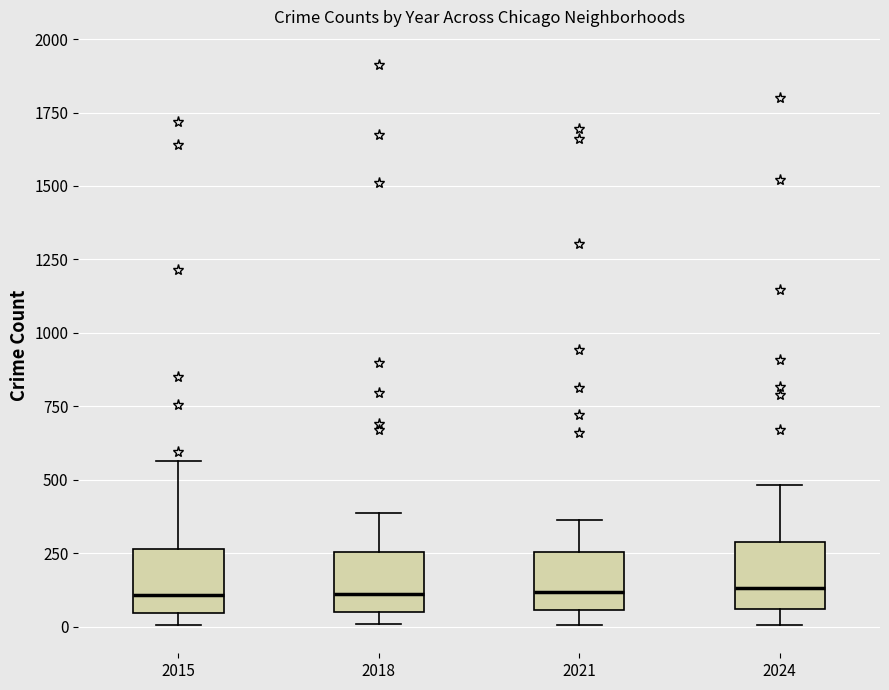

Reading left to right, transcribe this box plot: for each box, give where its median line is, the range the box spans, and where its two whiskers end, as read against the y-axis. The values are not printed on the chart, so give them approximately, as read against the axis.

2015: median 100, box 50 to 250, whiskers 0 to 550
2018: median 100, box 50 to 250, whiskers 0 to 400
2021: median 100, box 50 to 250, whiskers 0 to 350
2024: median 150, box 50 to 300, whiskers 0 to 500